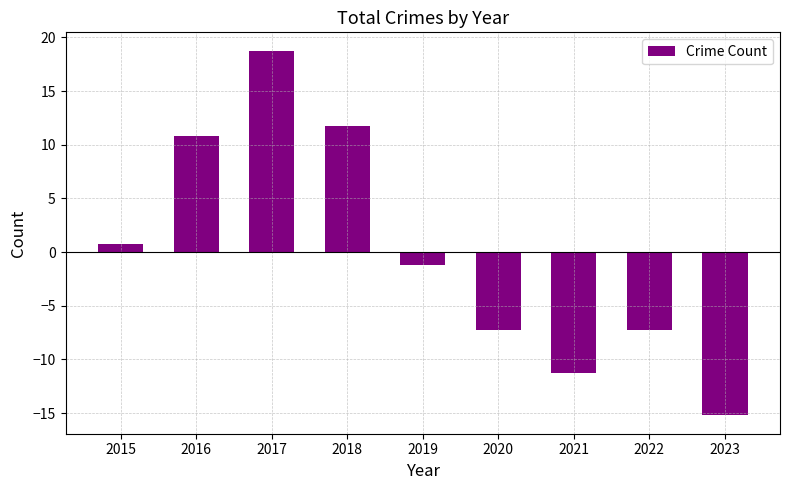

How many values are above zero?

4